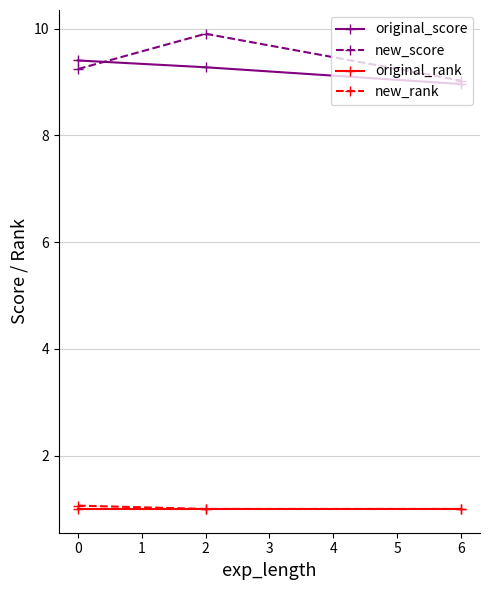

Is it true that new_score equals 9.9 at 2?

True